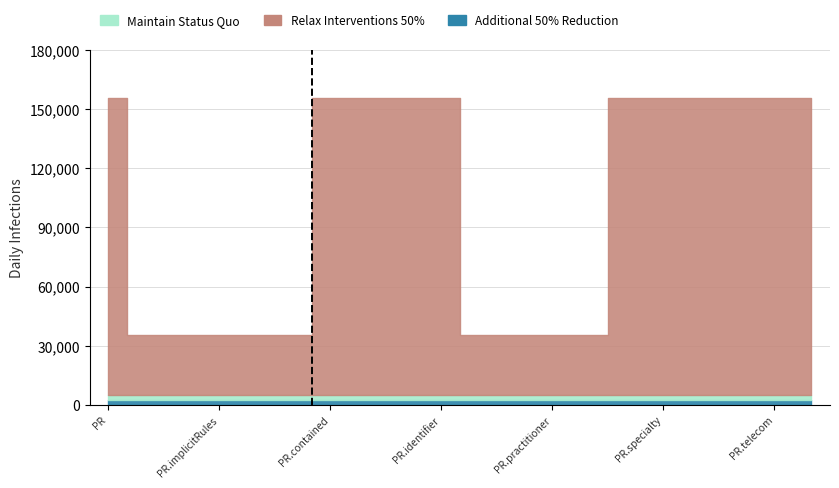

Does the chart display data point markers on the line(s)?

No